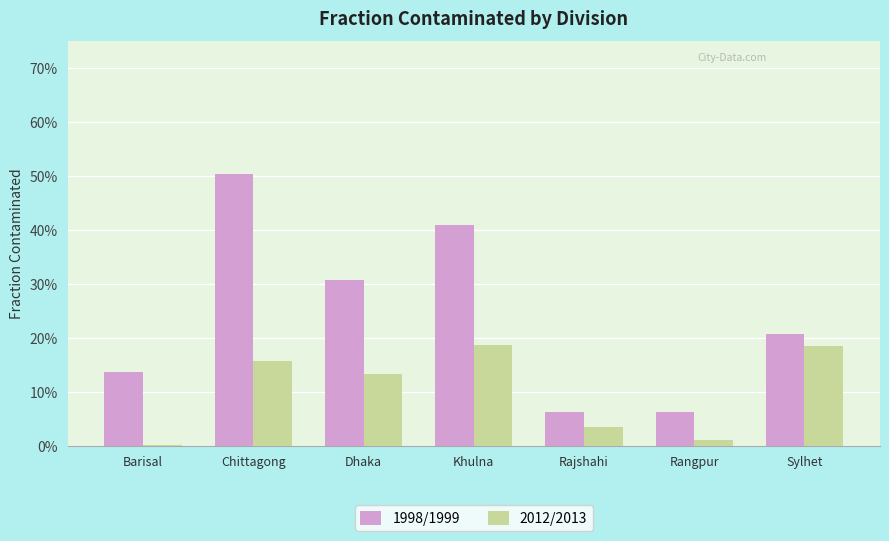

Rank the series at Barisal from lowest to highest value.

2012/2013, 1998/1999